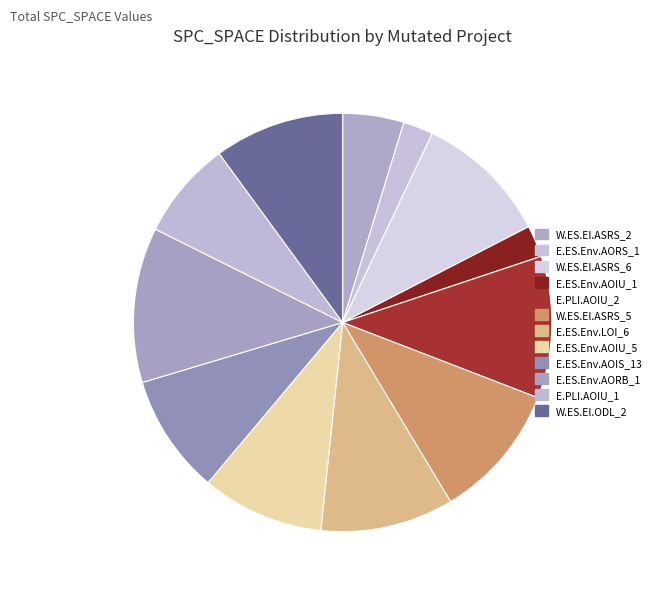

Which slice is the largest?

E.ES.Env.AORB_1